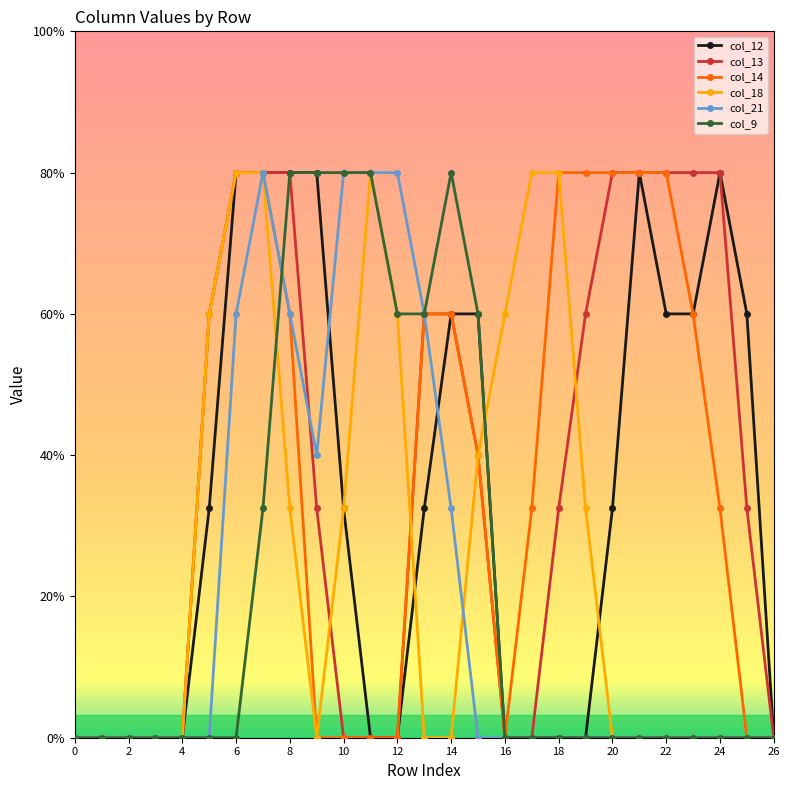

At which category does the chart reach its peak across all series?

6